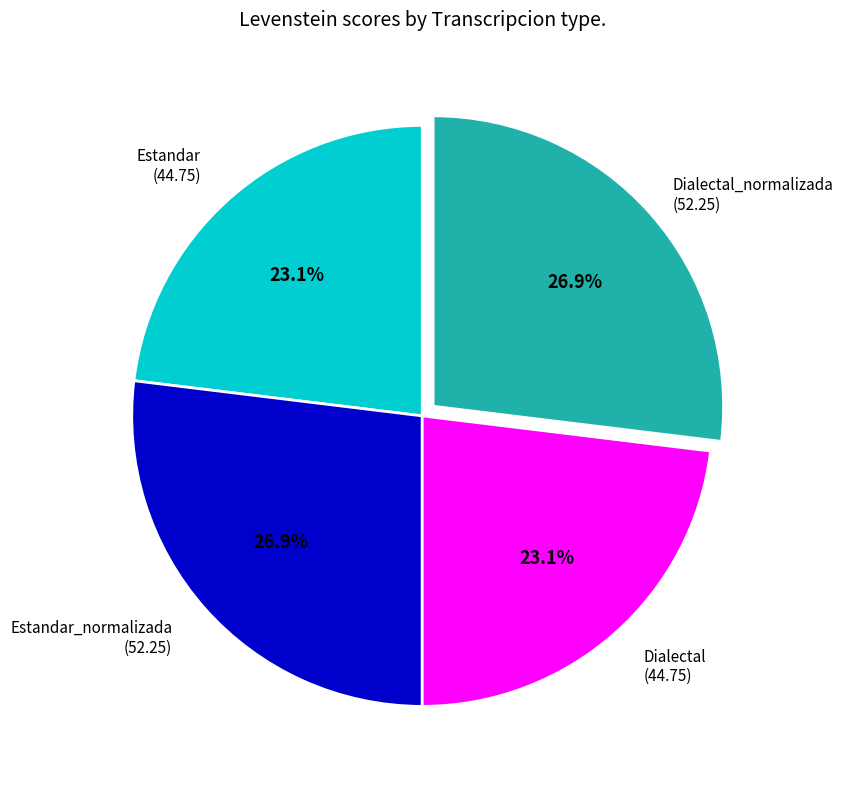

Is there any slice that represents more than half of the pie?

No